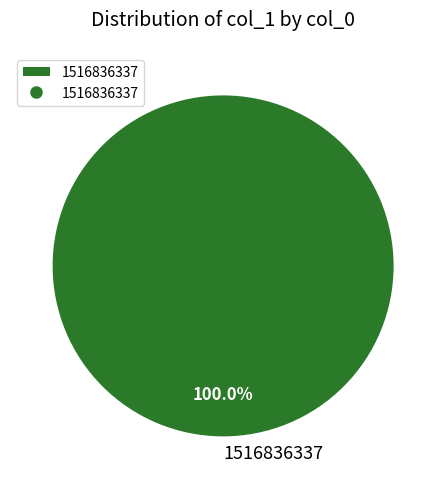

Which category accounts for the majority?

1516836337